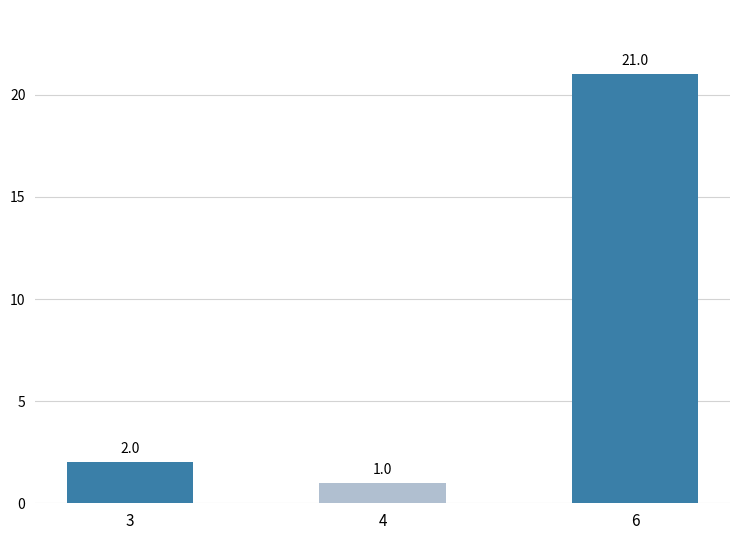

At which category does the chart reach its peak across all series?

6